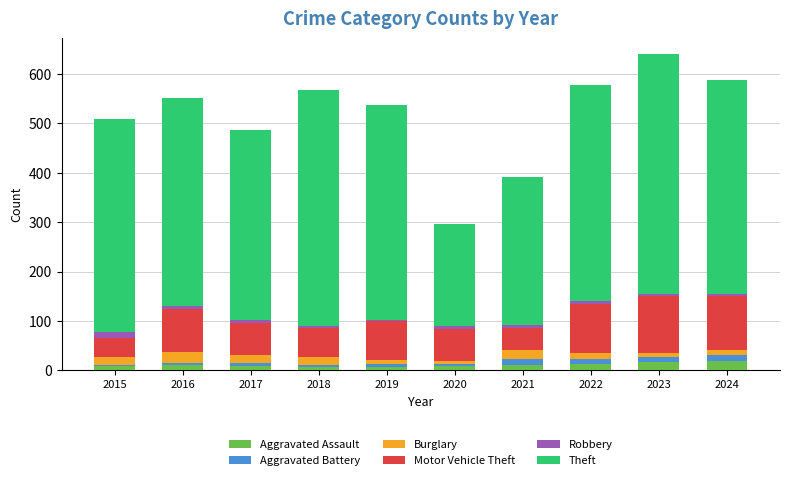

The Aggravated Assault series shows 6 at 2019. True or false?

True